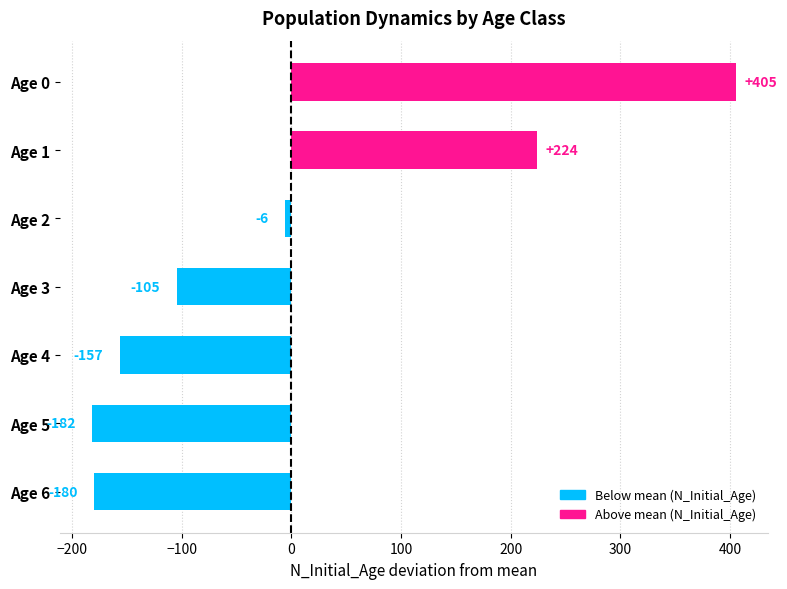

Where is the data nearest to the value 111?

Age 1